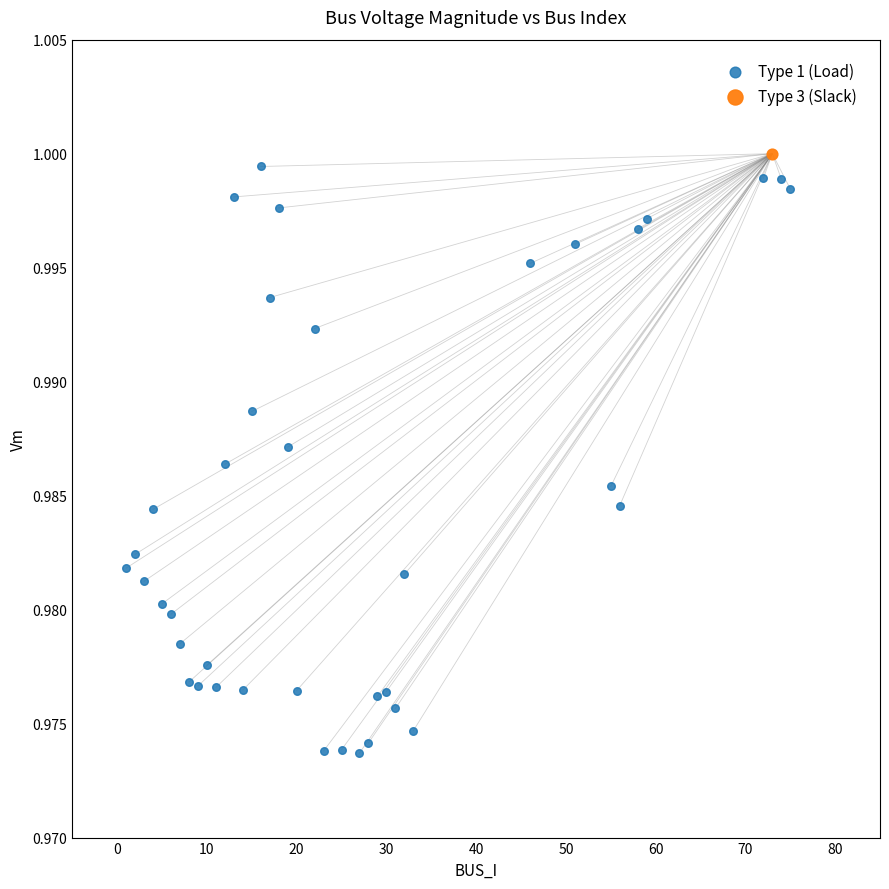

What are all the series names shown in the legend?

Type 1 (Load), Type 3 (Slack)